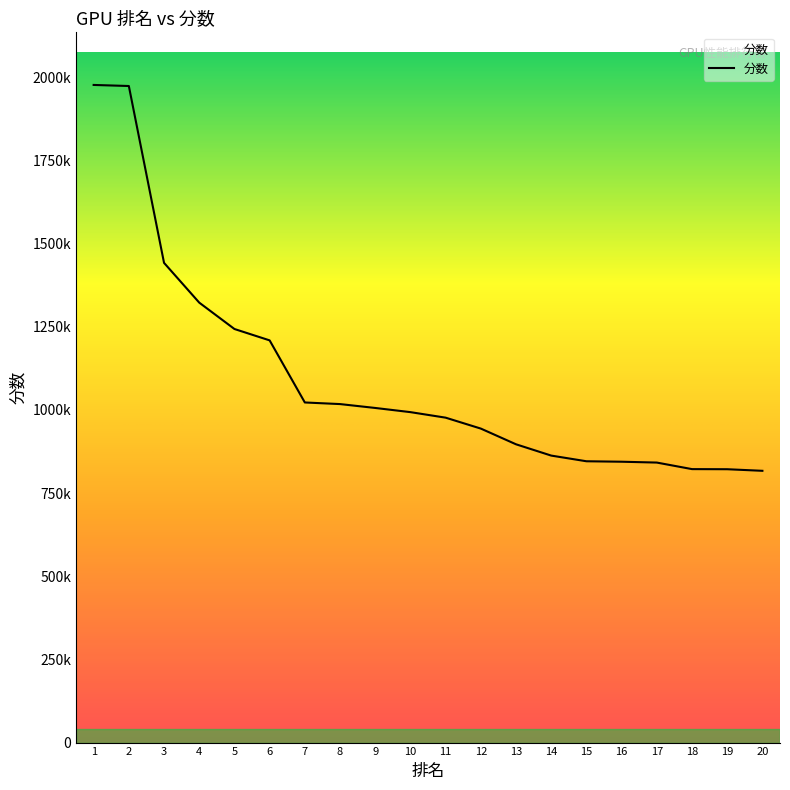

What is the value of the 20th point from the left?

816697